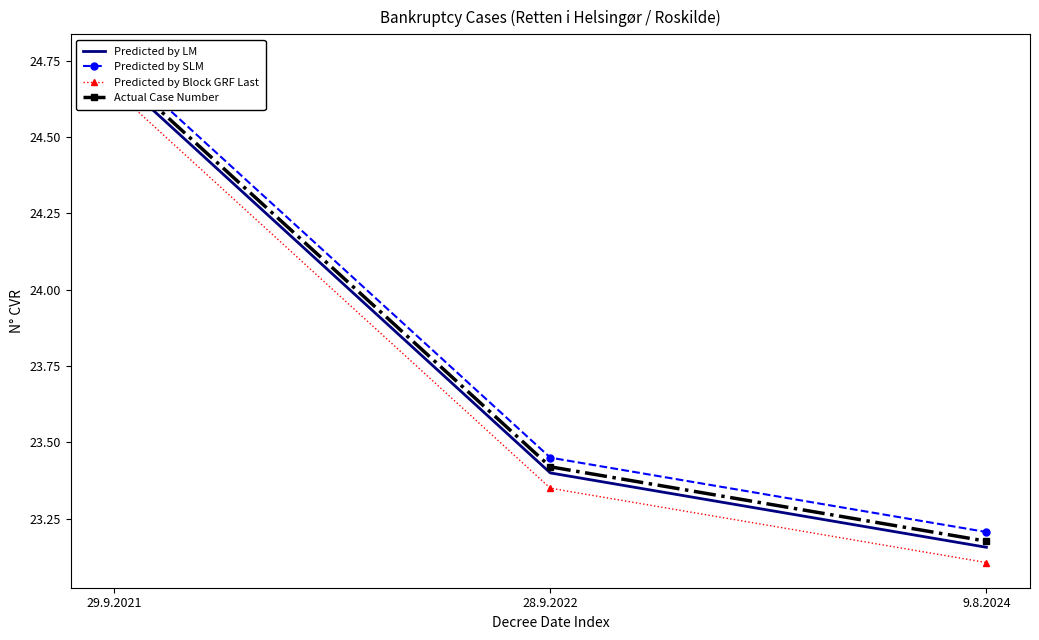

Rank the series by their average value, from highest to lowest.

Predicted by SLM, Actual Case Number, Predicted by LM, Predicted by Block GRF Last